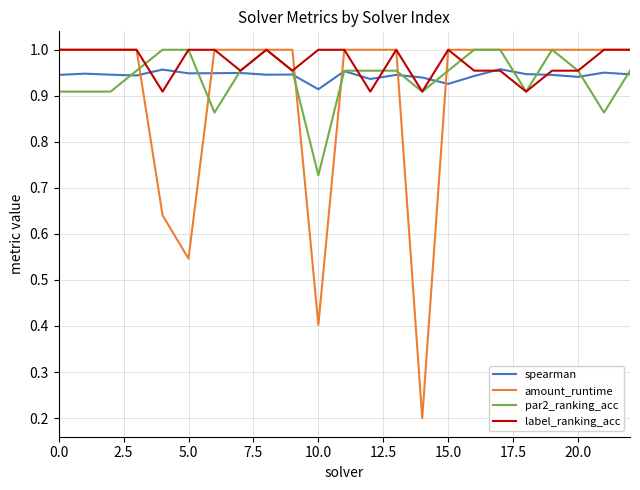

Which series has the widest spread of values?

amount_runtime